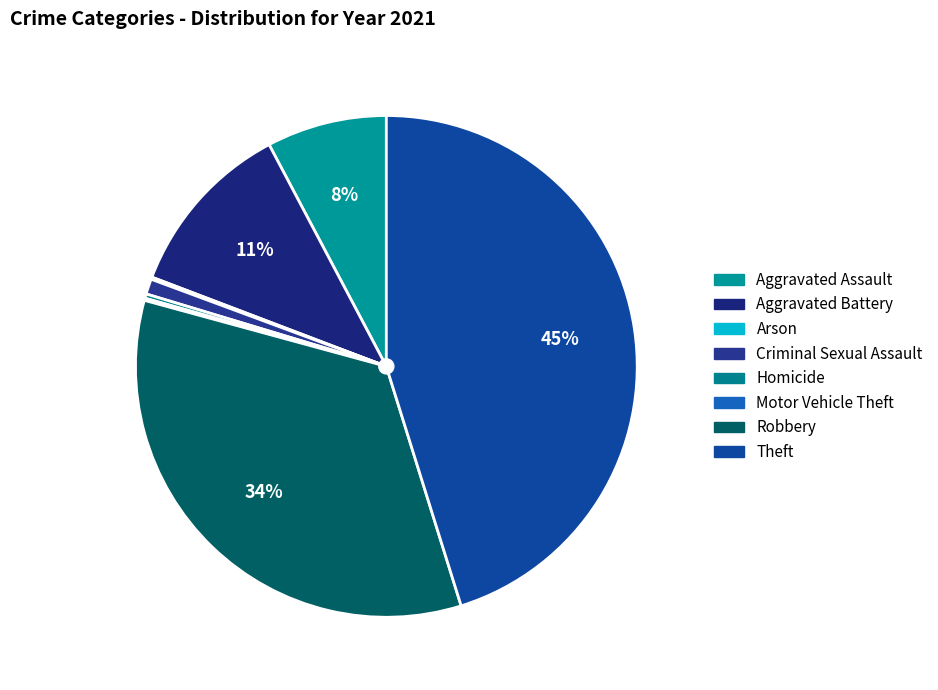

True or false: Homicide accounts for 1% of the total.

False